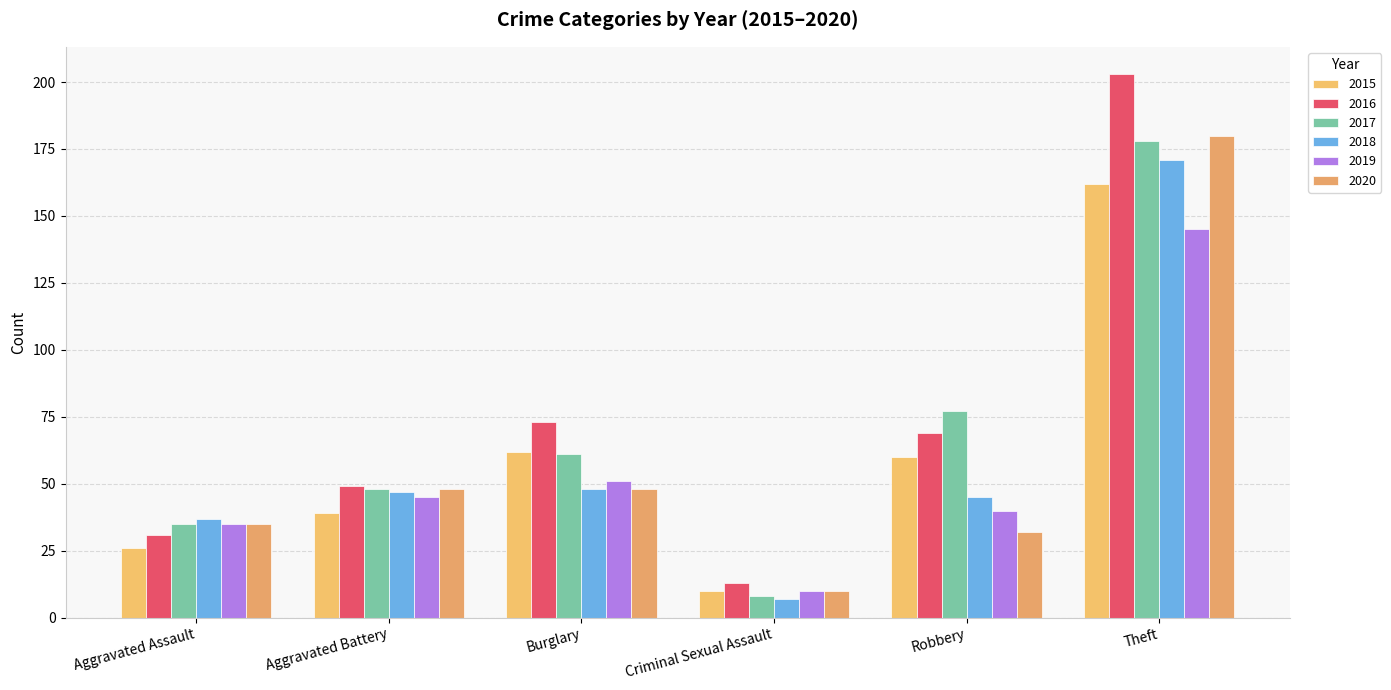

Rank the series at Criminal Sexual Assault from highest to lowest value.

2016, 2015, 2019, 2020, 2017, 2018